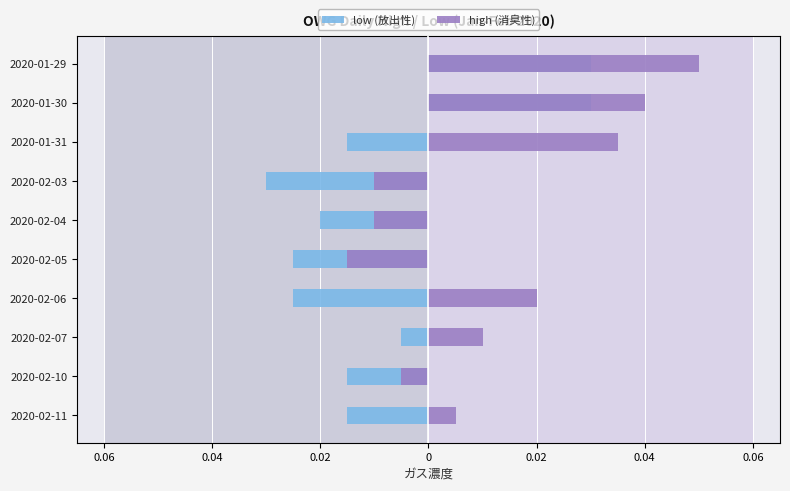

Count the number of categories in the chart.

10